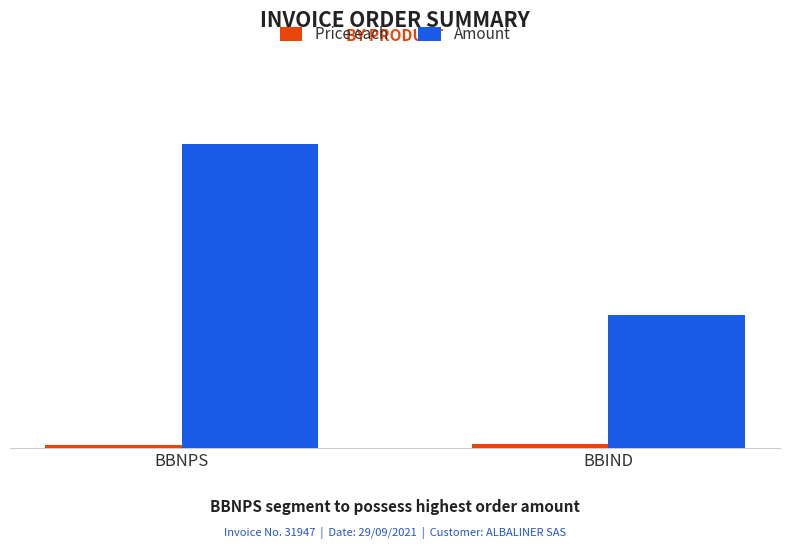

What is the difference between the Amount values at BBNPS and BBIND?

10.8